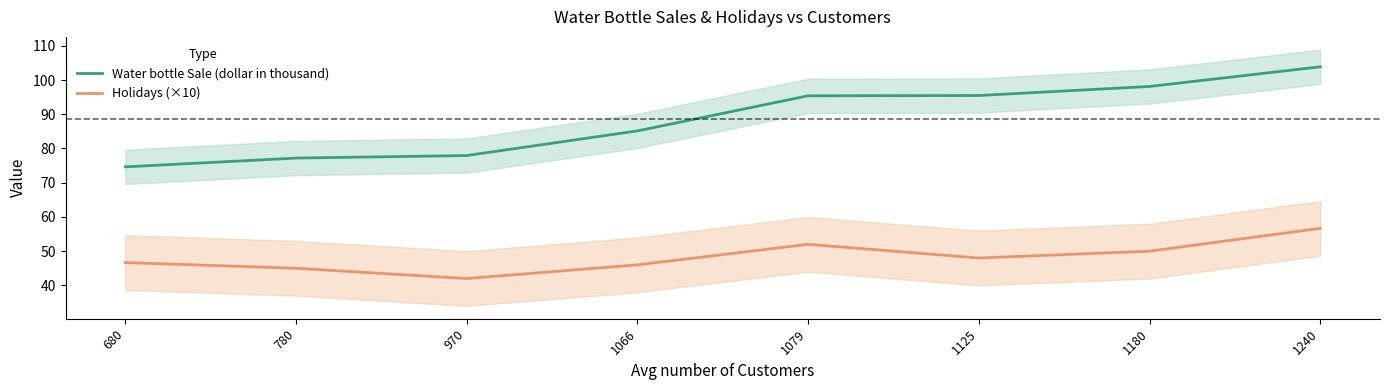

What is the smallest value displayed?

42.0